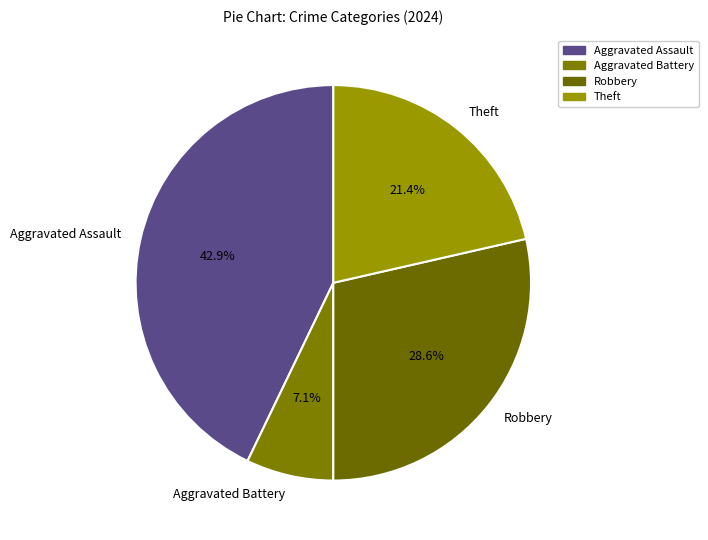

To the nearest percent, what is the difference between the largest and smallest slice percentages?

36%